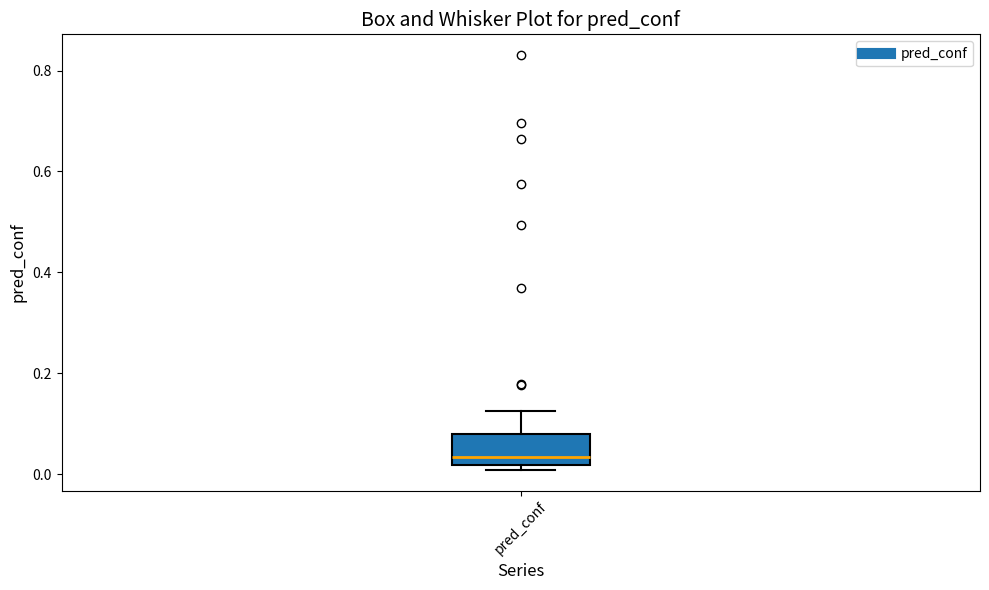

Transcribe this box plot: give where the median line is, the range the box spans, and where the two whiskers end, as read against the y-axis. The values are not printed on the chart, so give them approximately, as read against the axis.

median 0.04, box 0.02 to 0.08, whiskers 0.00 to 0.12